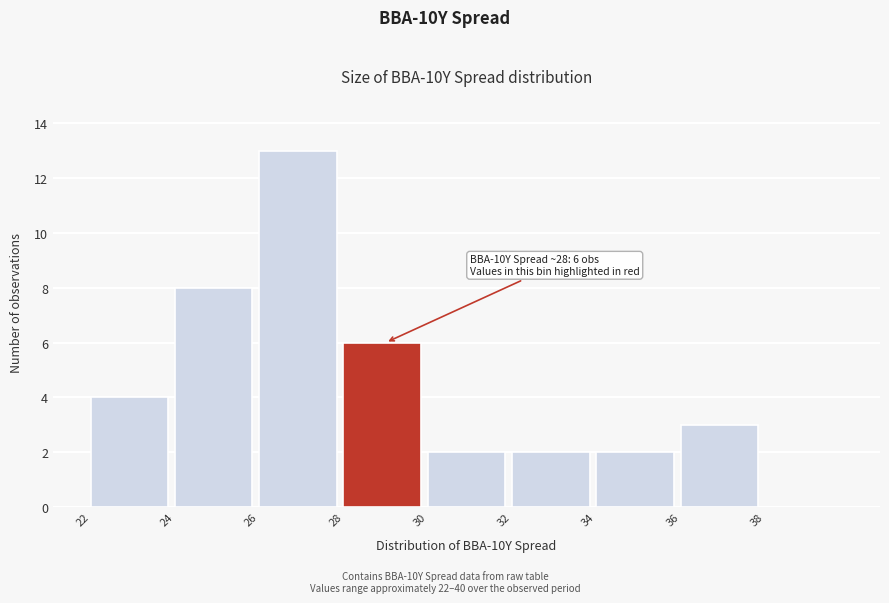

Over which range of the x-axis is the bar tallest?

26 to 28